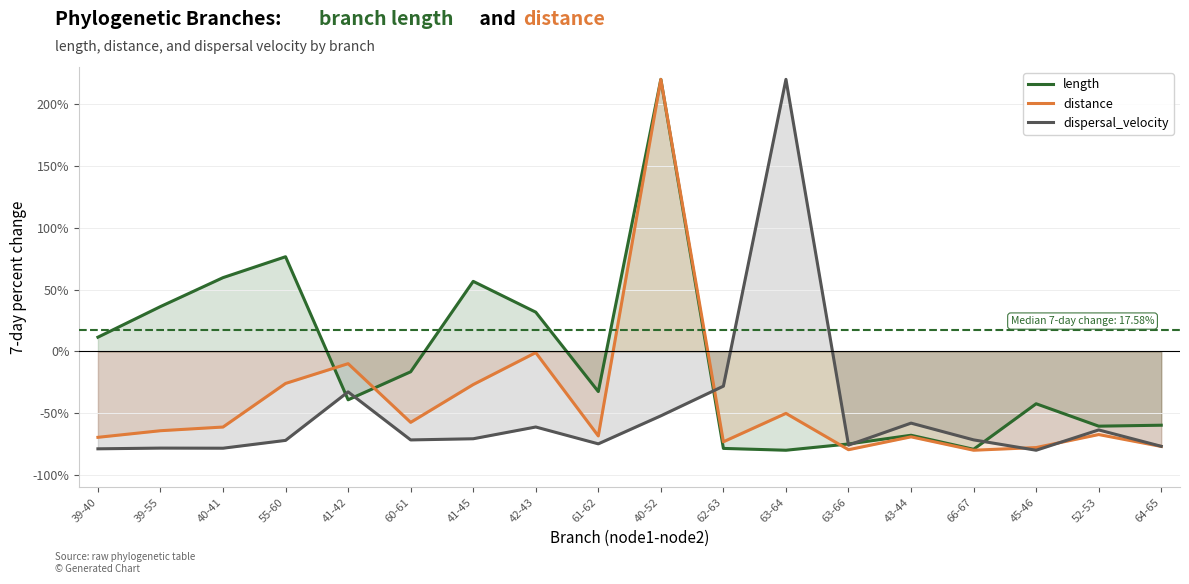

At which category does length reach its first local valley?

41-42